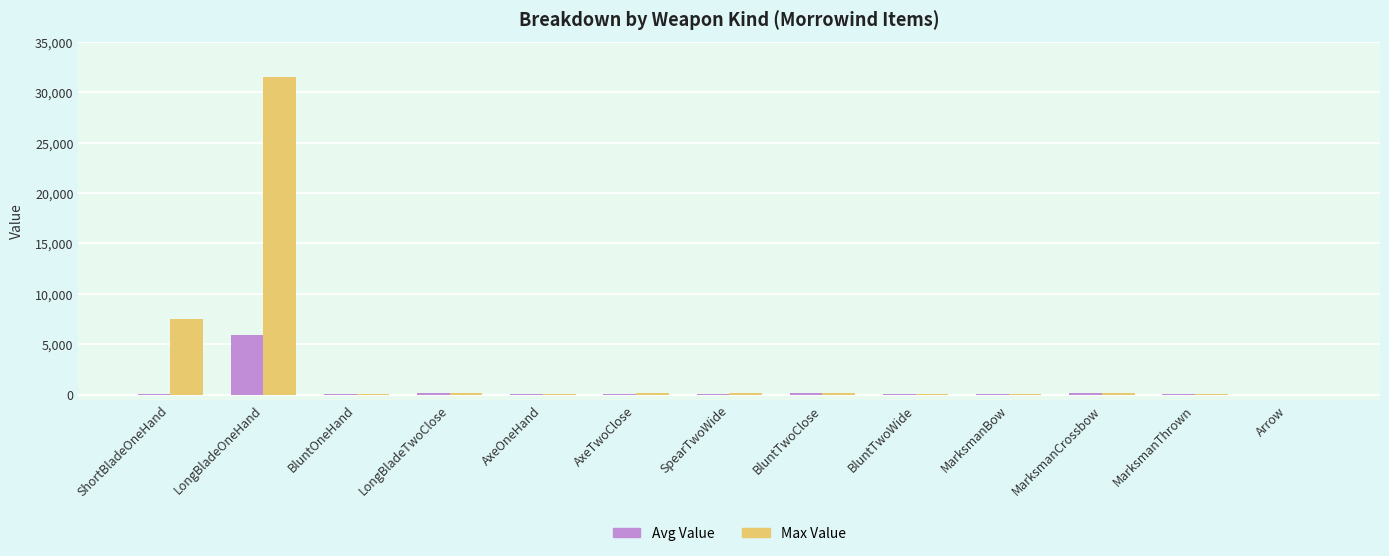

What value does the Avg Value series have at BluntTwoWide?

36.0